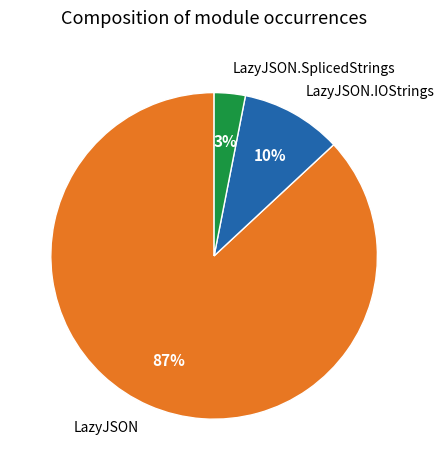

Which category has the smallest portion of the pie?

LazyJSON.SplicedStrings